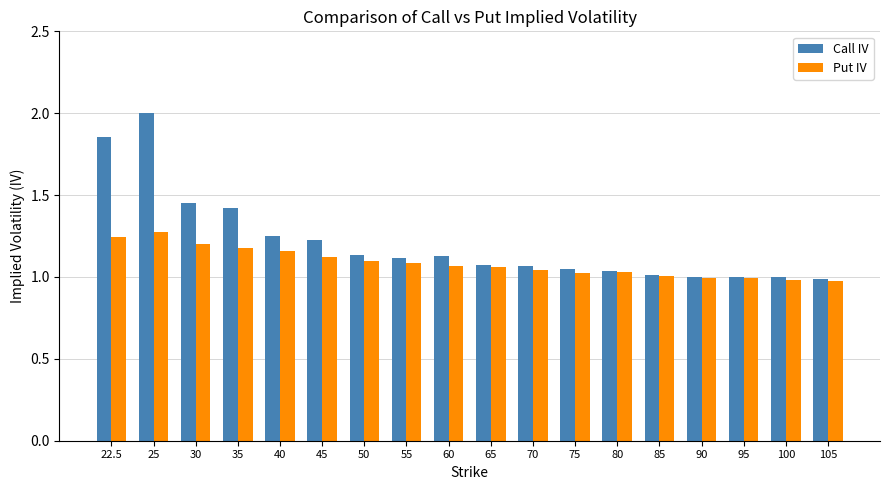

What is the total value across all series at 65?

2.1